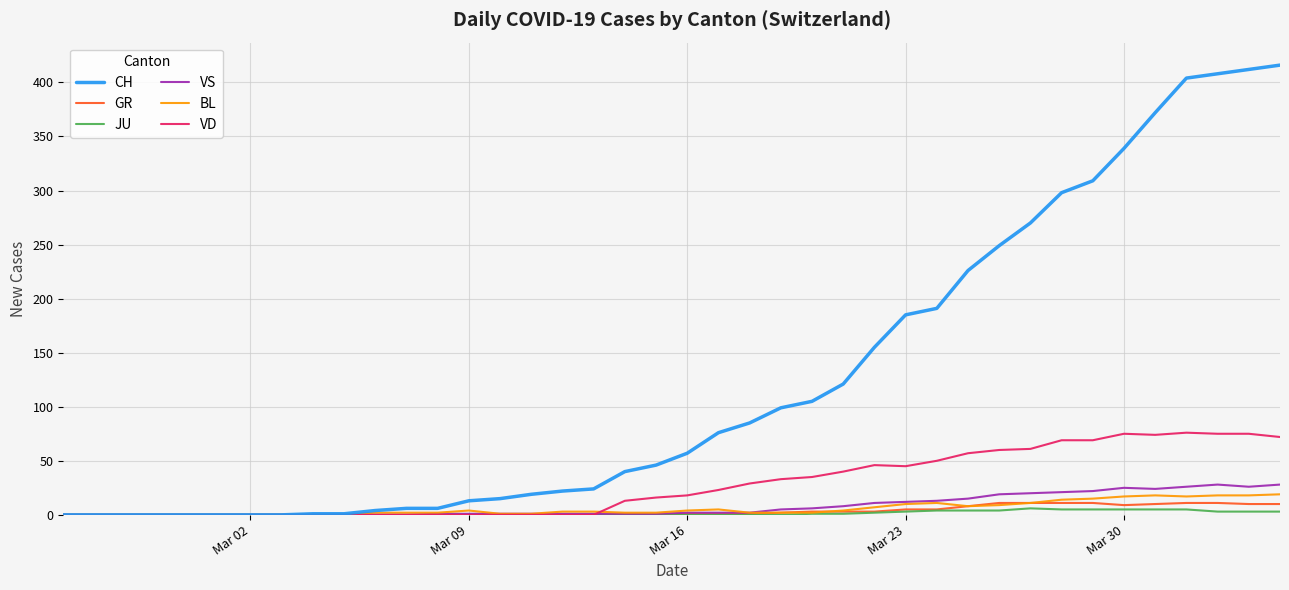

Which series has the largest total across all categories?

CH